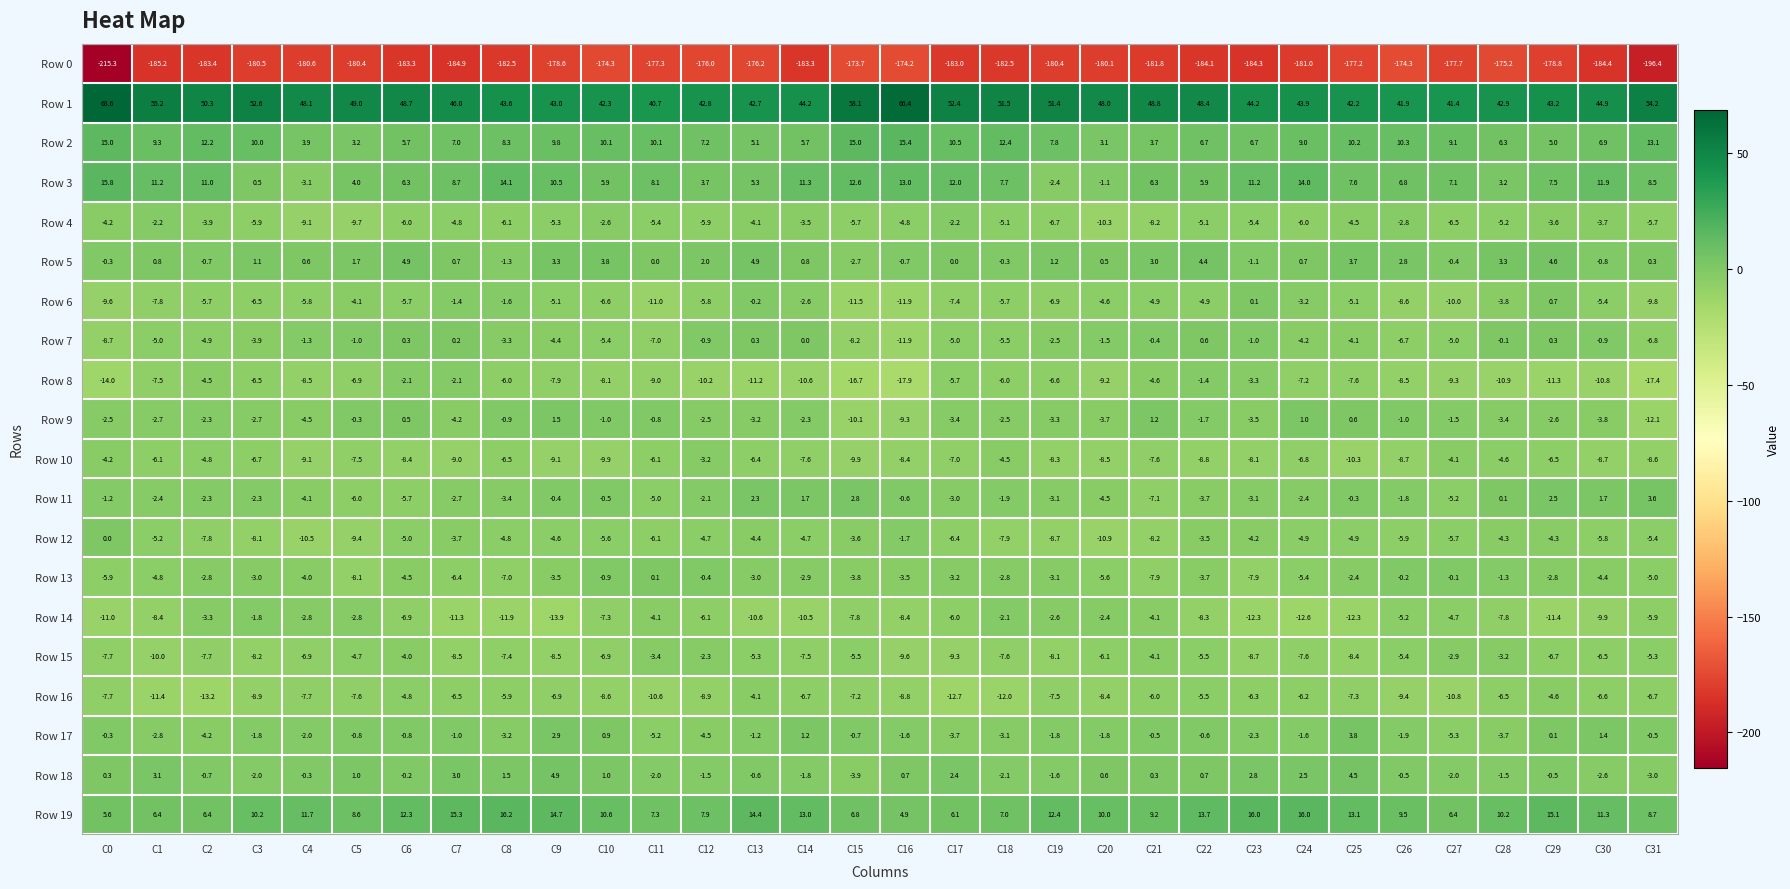

What is the sum of the Row 13 values at C8 and C27?

-7.1